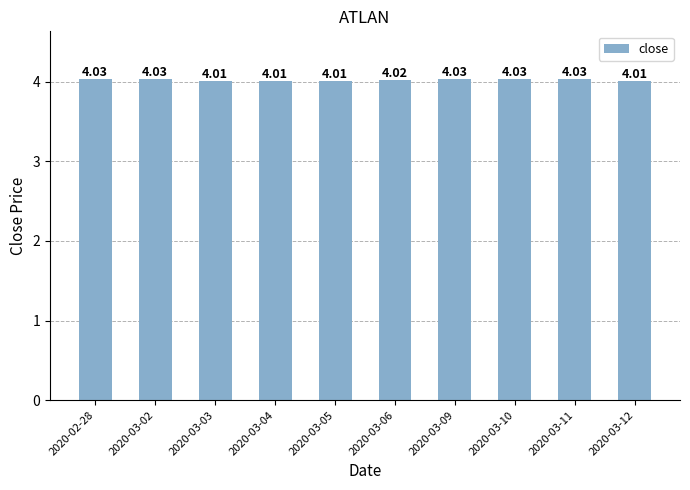

The value at 2020-03-06 is 4.0. True or false?

True